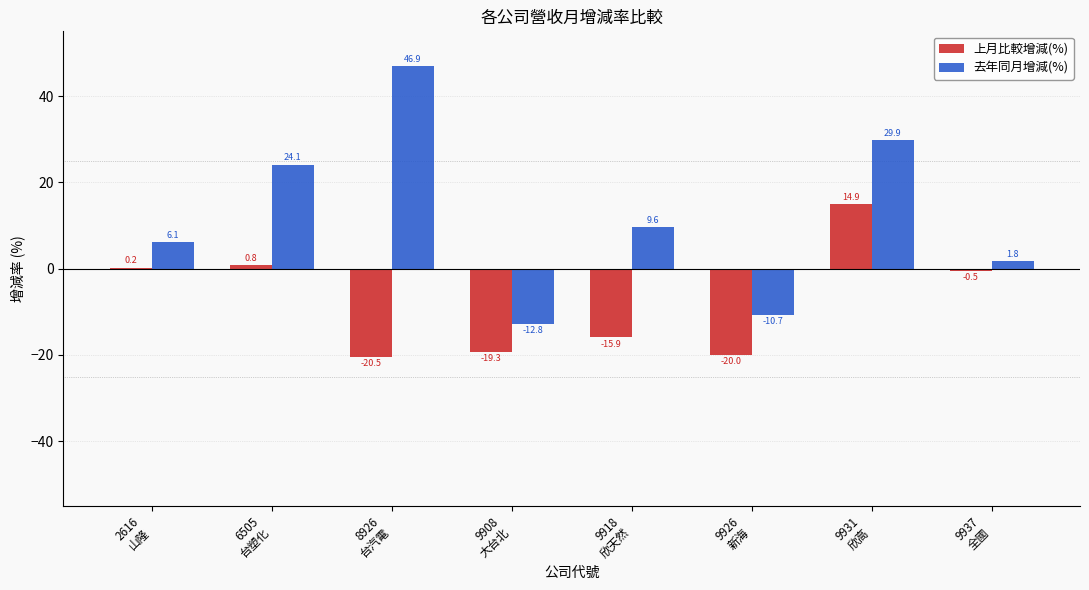

Which series has the largest total across all categories?

去年同月增減(%)